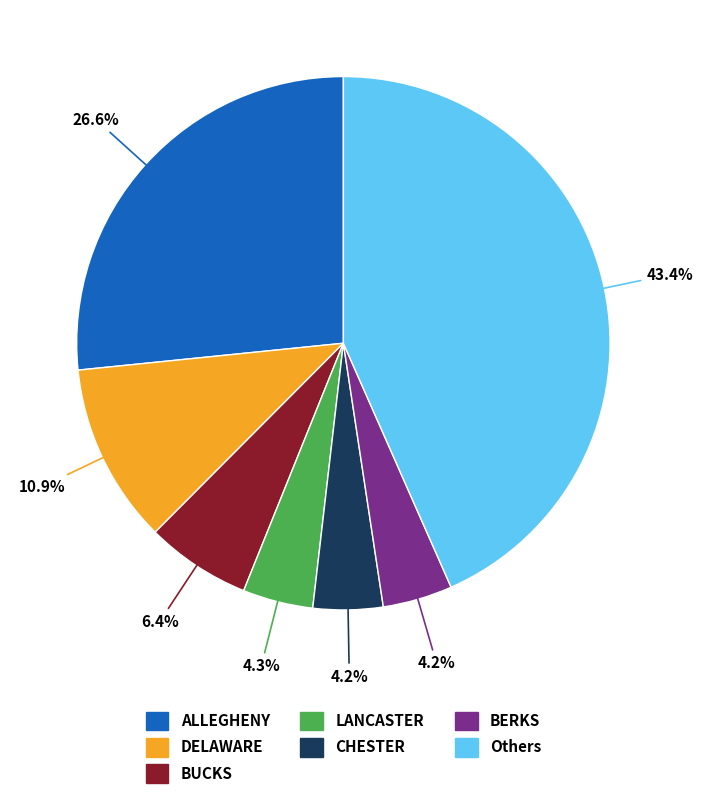

Is there a majority slice in this chart?

No